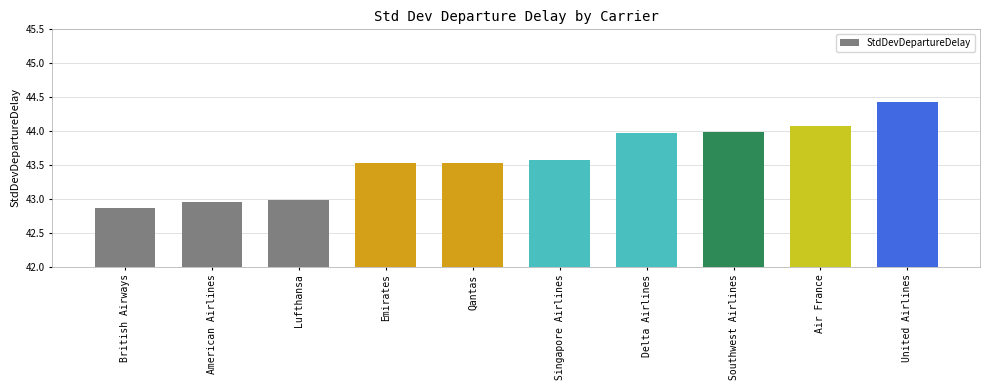

How many data points are above 43?

7